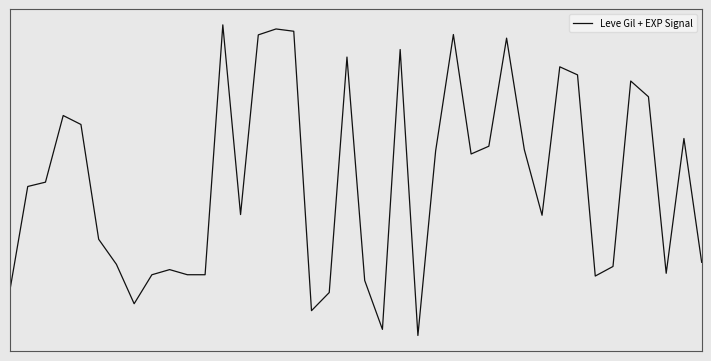

Which label corresponds to the largest value in the chart?

12